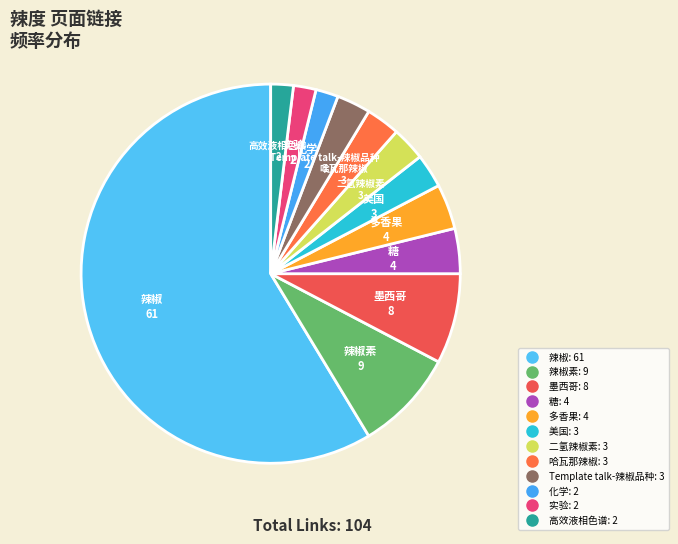

Count the number of slices in the pie.

12